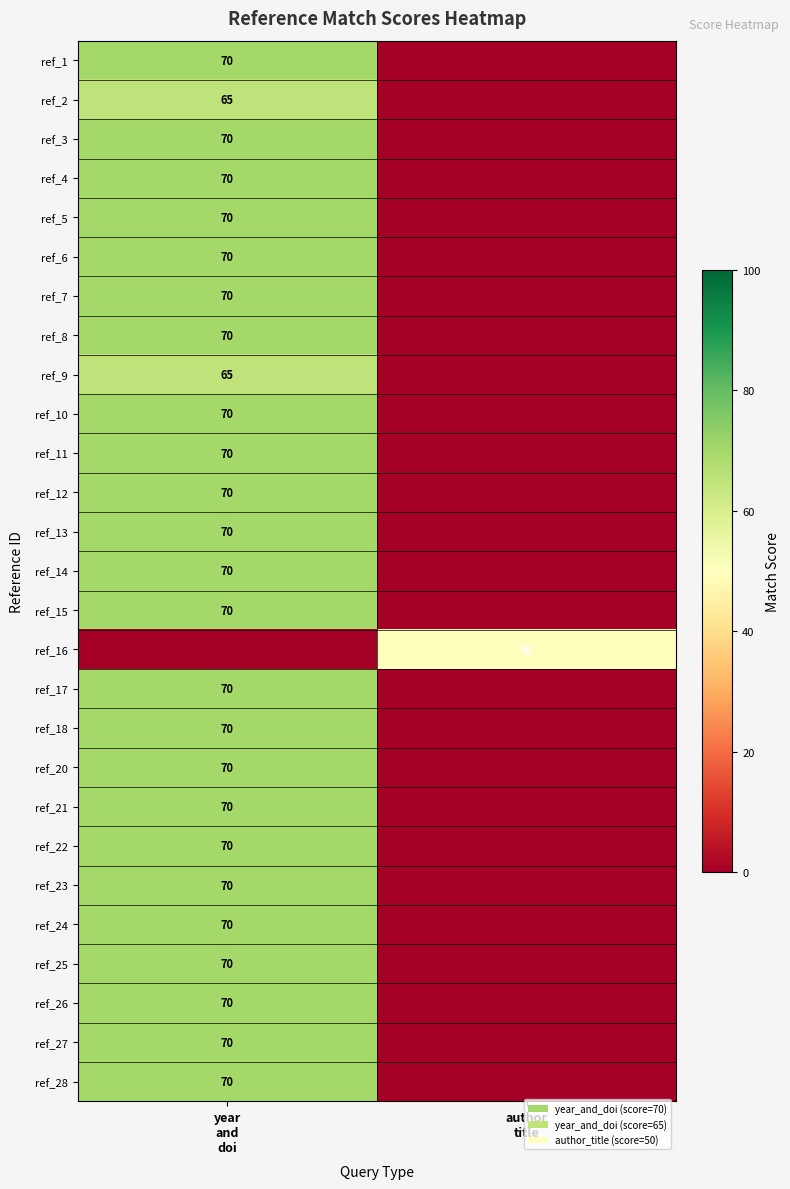

The value of ref_5 at year and doi is 70. True or false?

True